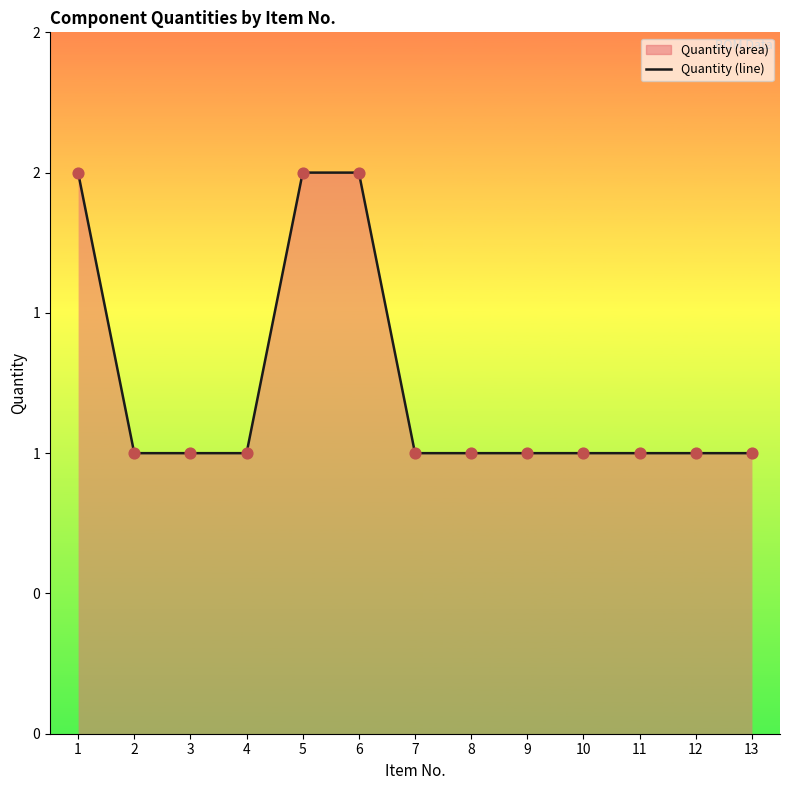

Is this an area chart (filled region under the line)?

Yes